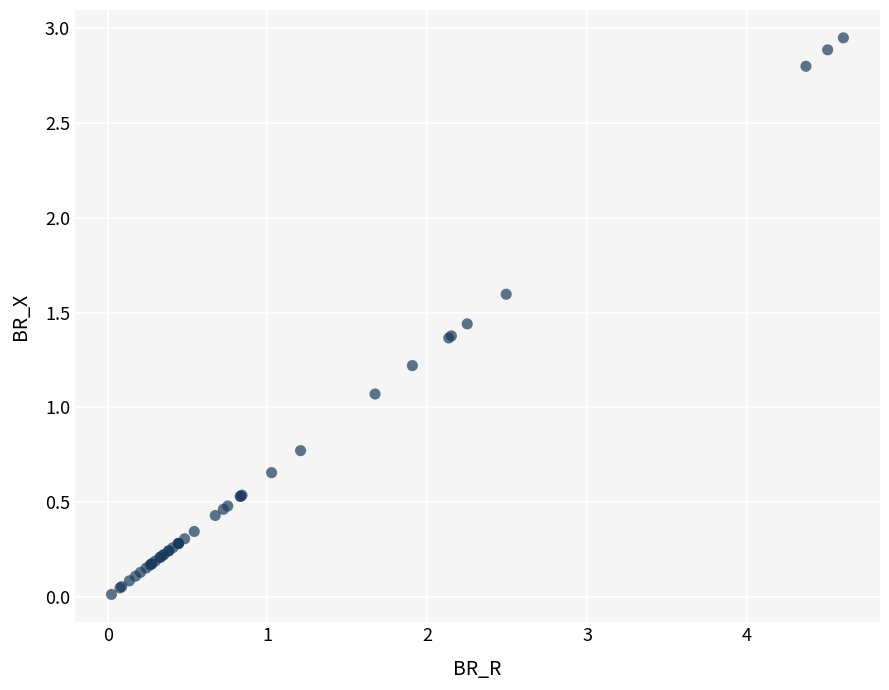

What Y value in the scatter plot is closest to 1?

1.1